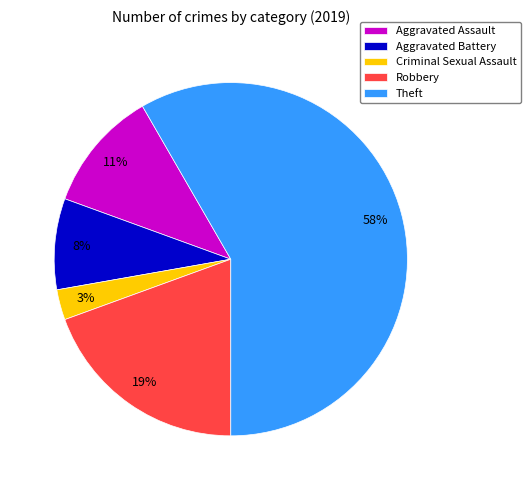

To the nearest percent, what portion does Aggravated Assault represent?

11%